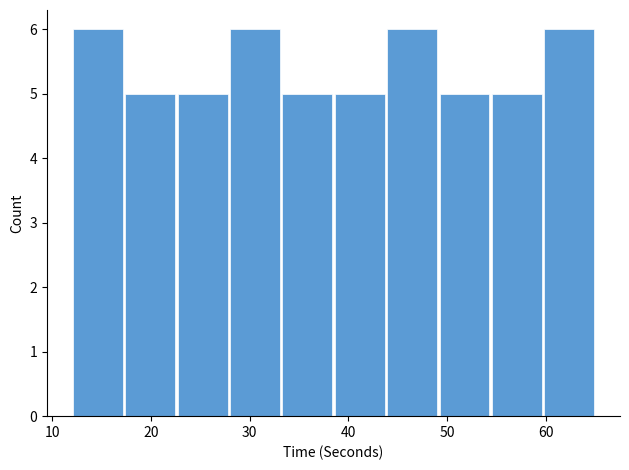

How tall is the bar that spans 27.9 to 33.2 on the x-axis? Neither the bar edges nor the heights are printed on the chart, so give them approximately, as read against the axes.

6